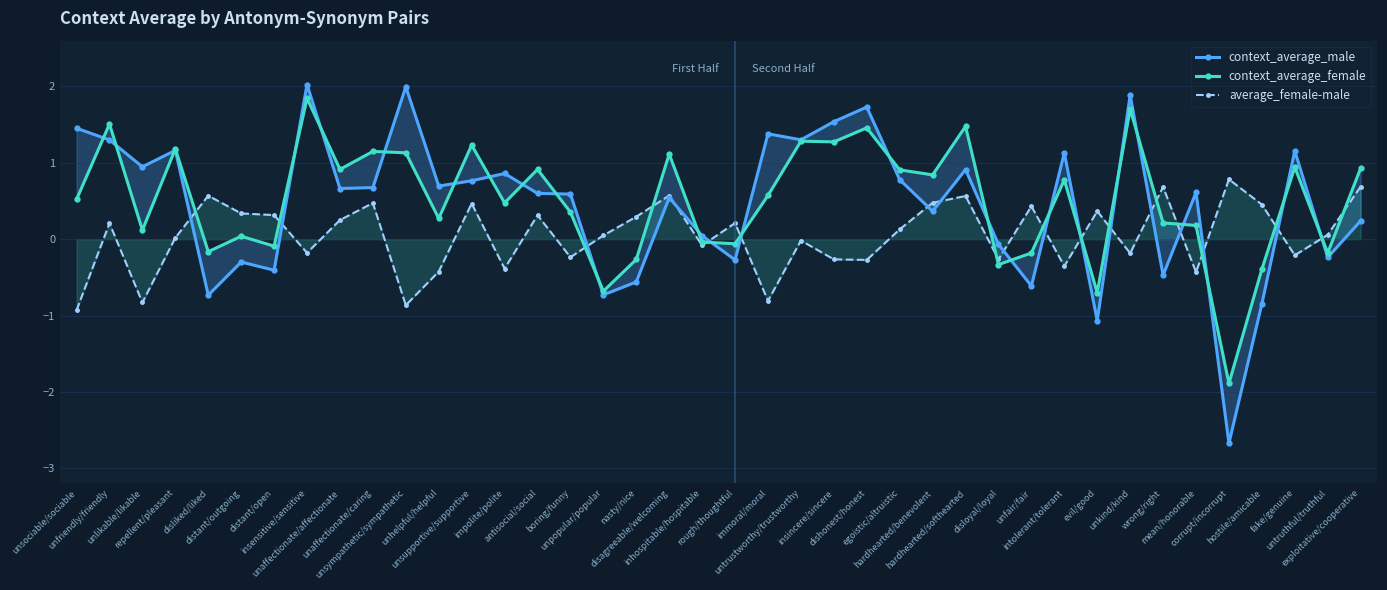

True or false: context_average_female and context_average_male cross at least once.

True